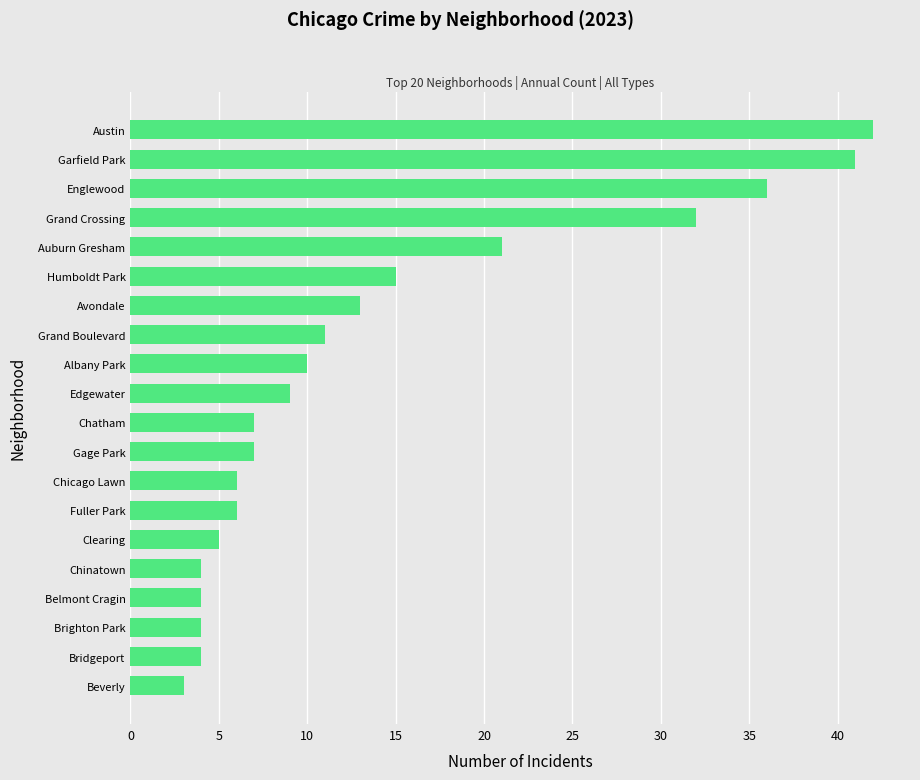

At which label is the value closest to 22?

Auburn Gresham